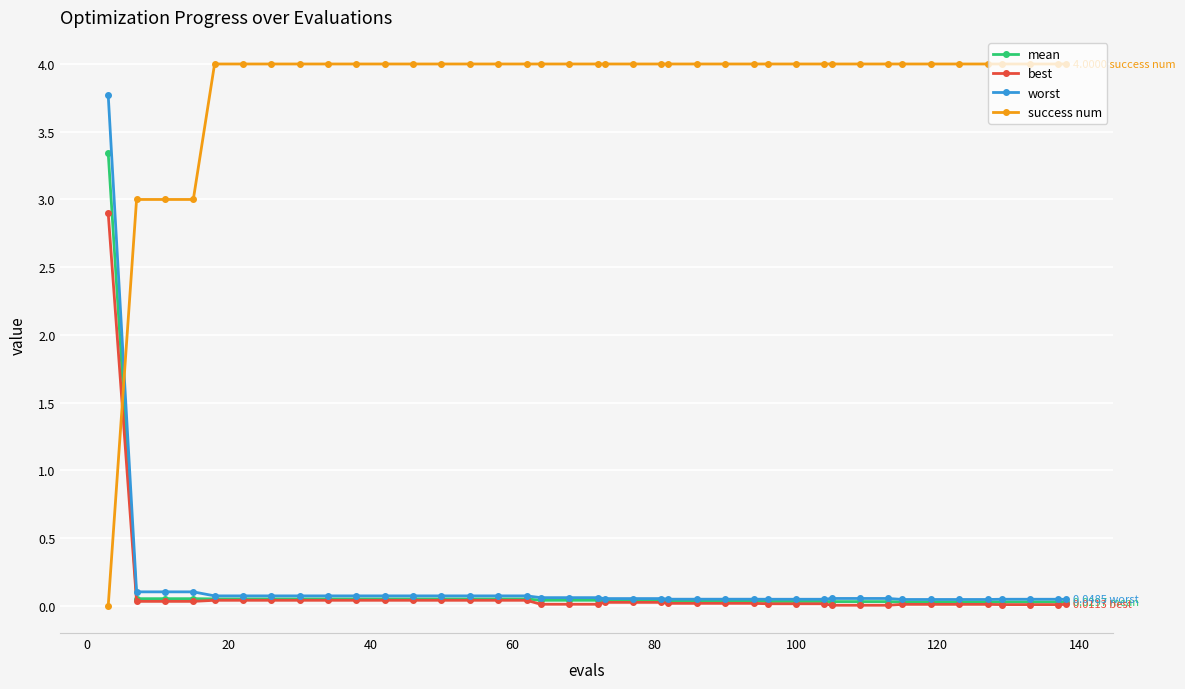

What is the sum of all worst values?

6.2